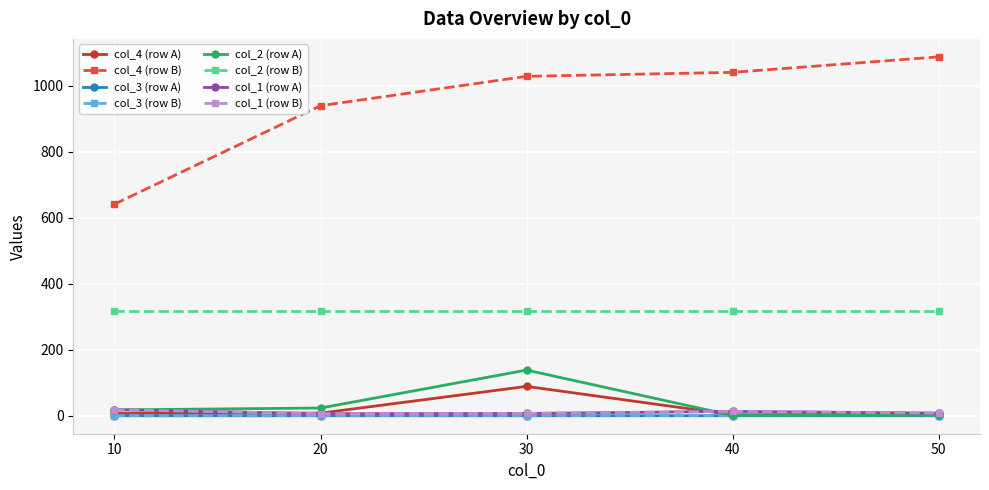

Does the chart have visible grid lines?

Yes